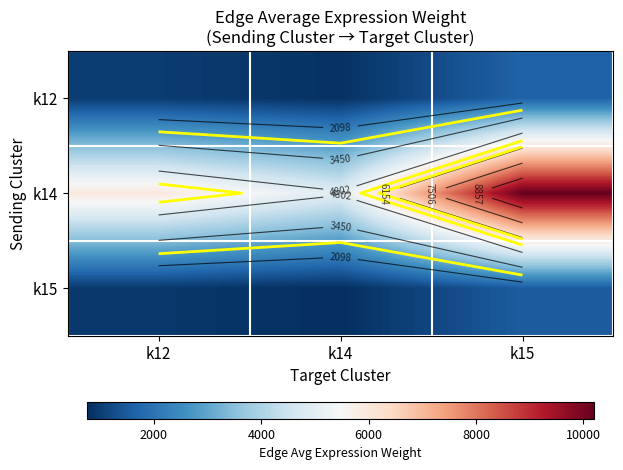

Between k14 and k15, which series saw the biggest shift?

k14